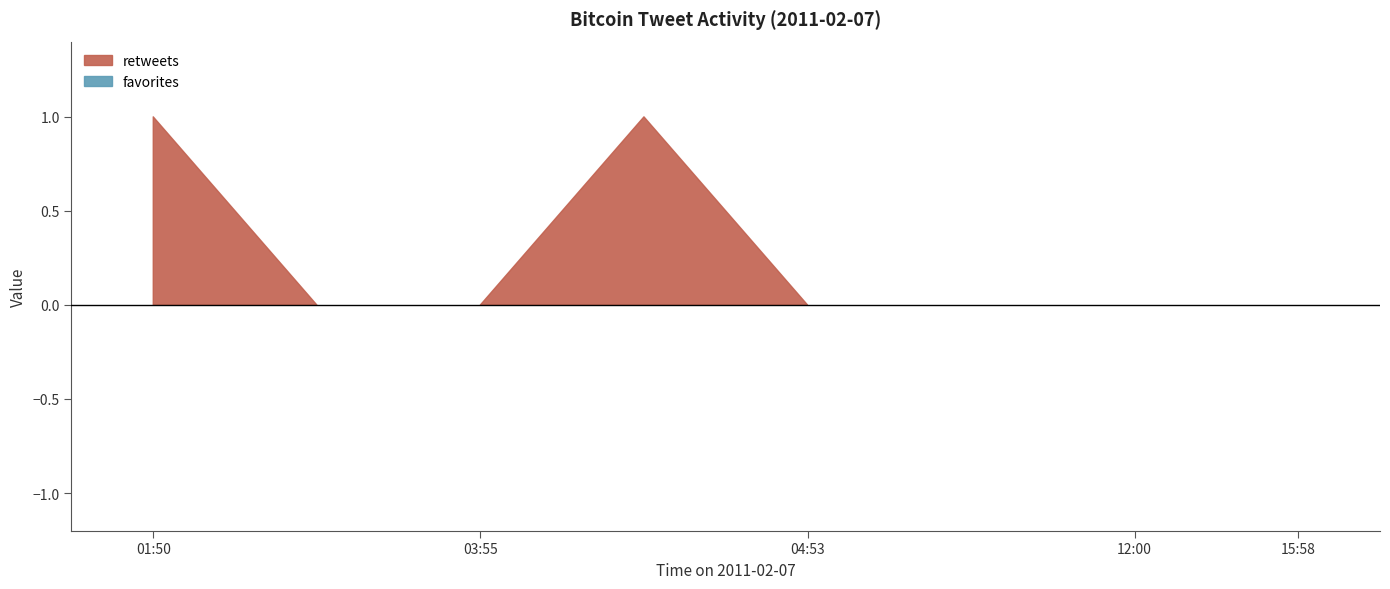

How many distinct data groups are displayed?

2